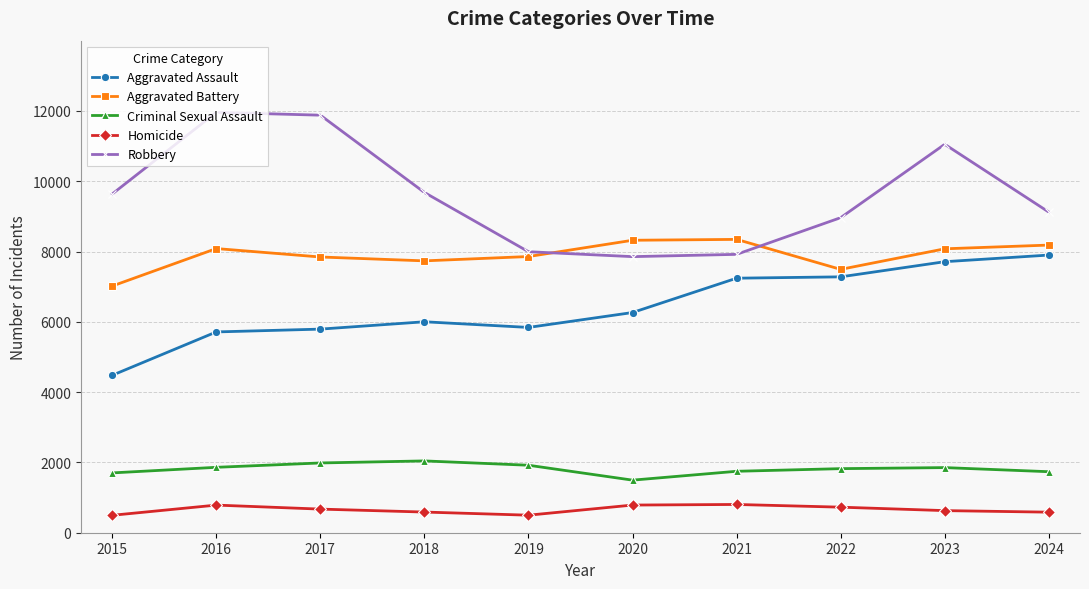

True or false: Aggravated Assault and Robbery cross at least once.

False